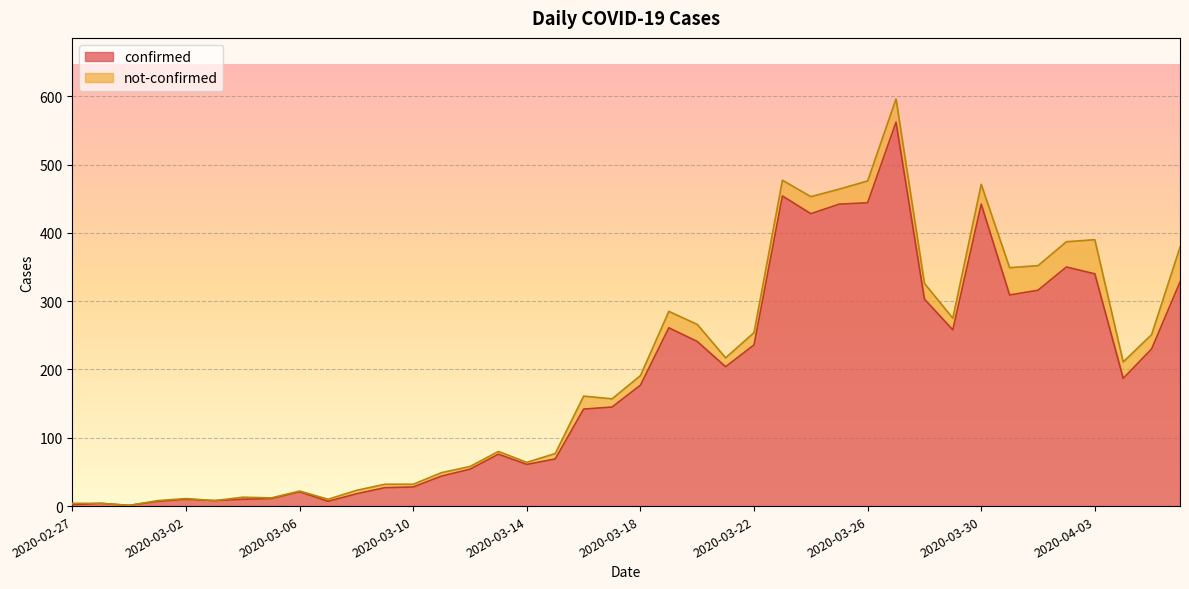

What is the minimum value shown in the chart?

1